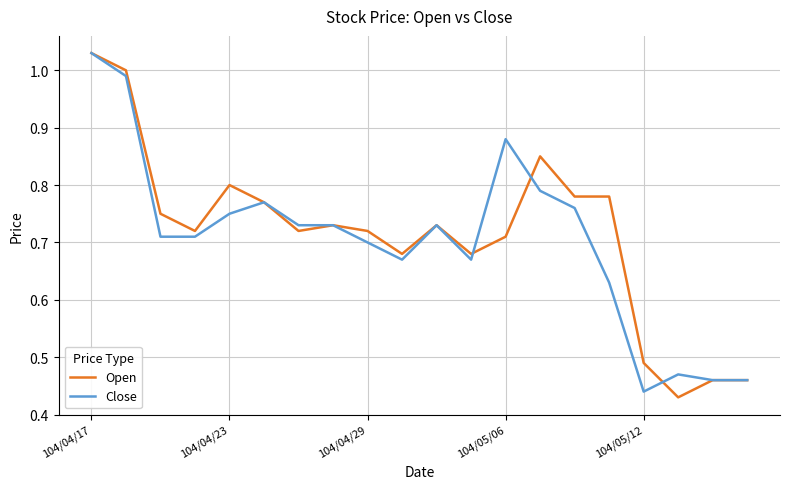

What are all the series names shown in the legend?

Open, Close